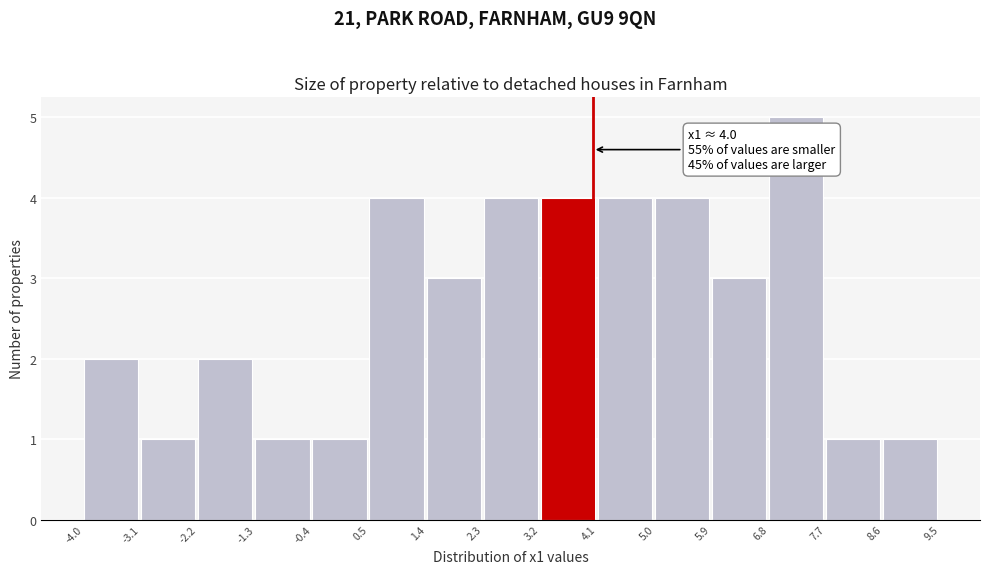

Which range on the x-axis has the tallest bar?

6.8 to 7.7